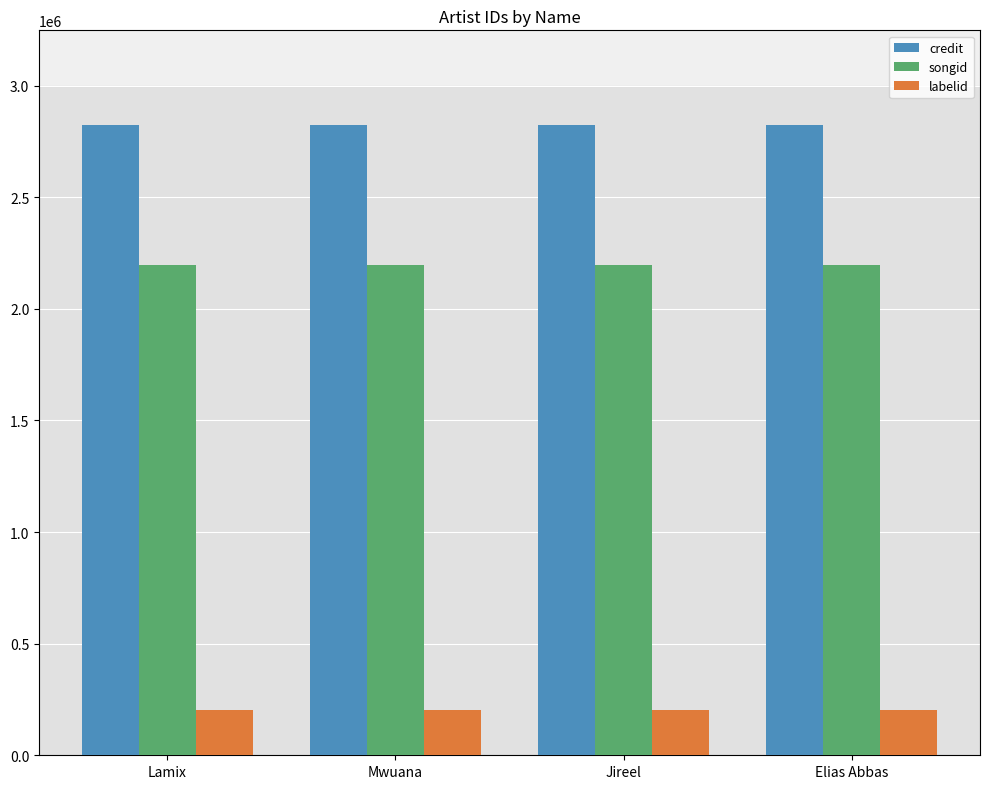

Rank the series at Jireel from highest to lowest value.

credit, songid, labelid